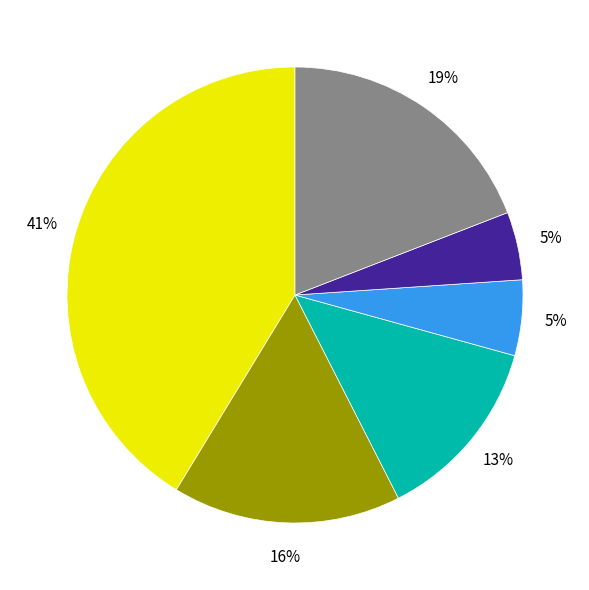

Is there any slice that represents more than half of the pie?

No